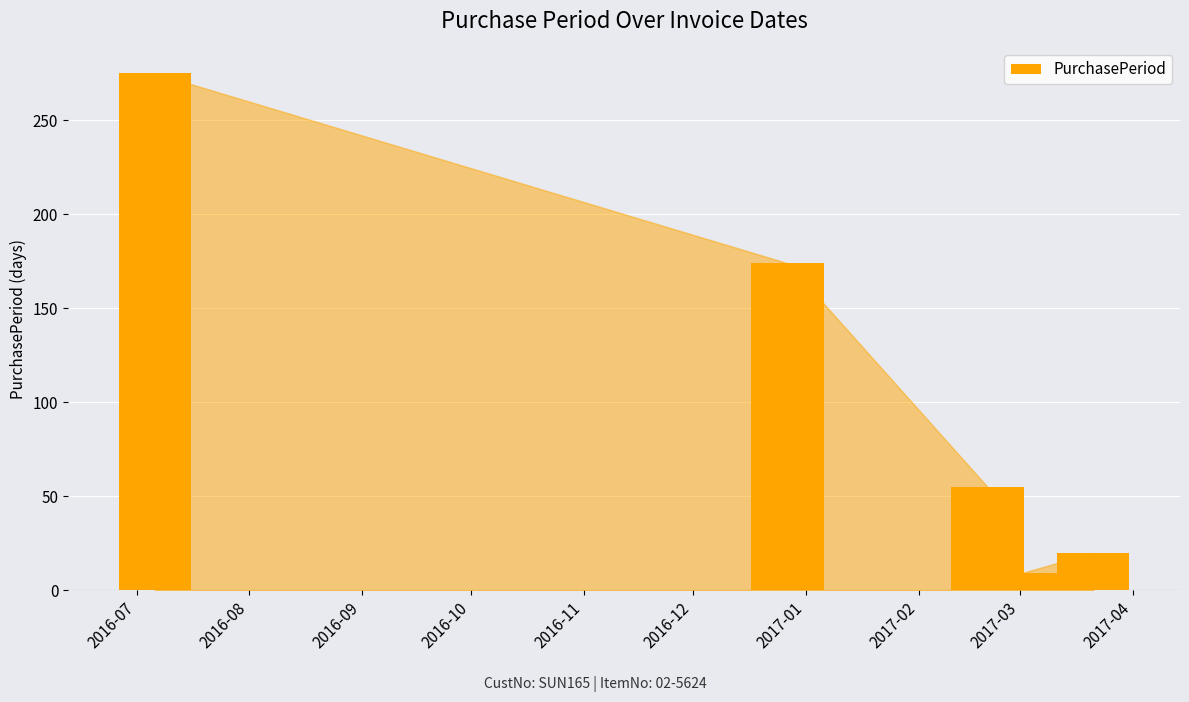

Reading left to right, what are all the values shown in this chart?

275	174	55	9	20